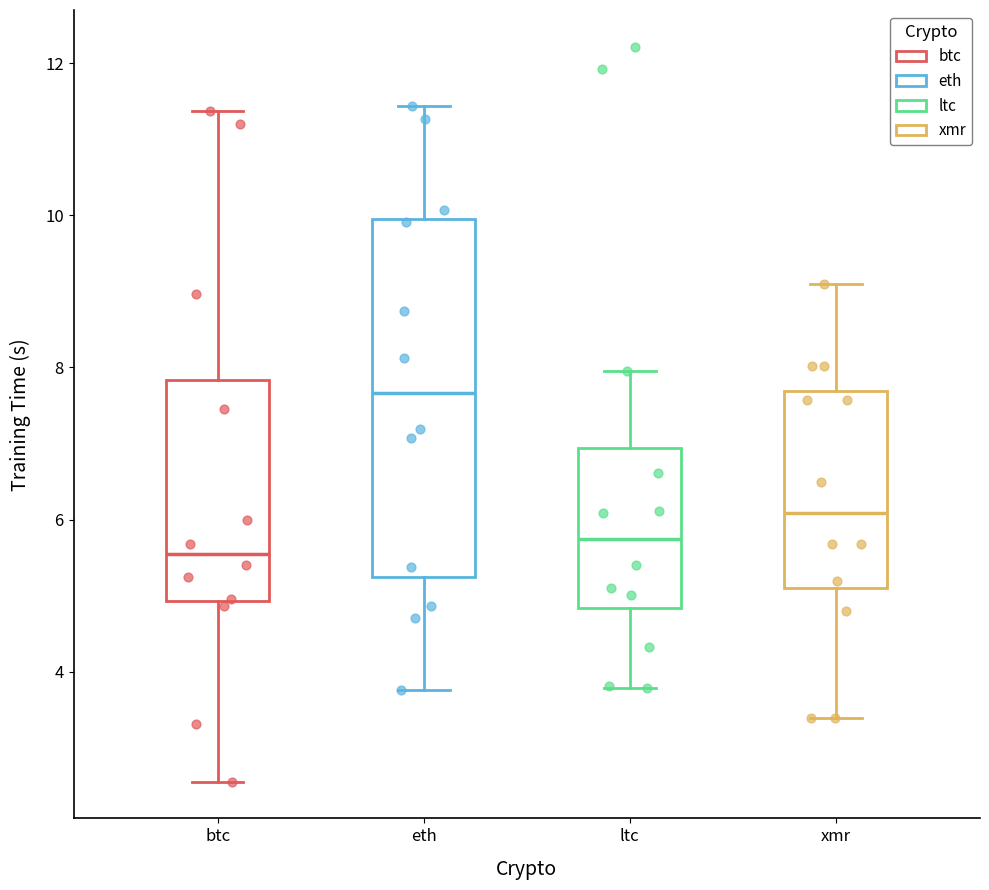

Reading left to right, read every box against the y-axis: the position of its median line, the range the box covers, and the ends of its whiskers. The values are not printed on the chart, so give them approximately, as read against the axis.

btc: median 5.6, box 5.0 to 7.8, whiskers 2.6 to 11.4
eth: median 7.6, box 5.2 to 10.0, whiskers 3.8 to 11.4
ltc: median 5.8, box 4.8 to 7.0, whiskers 3.8 to 8.0
xmr: median 6.0, box 5.2 to 7.6, whiskers 3.4 to 9.2